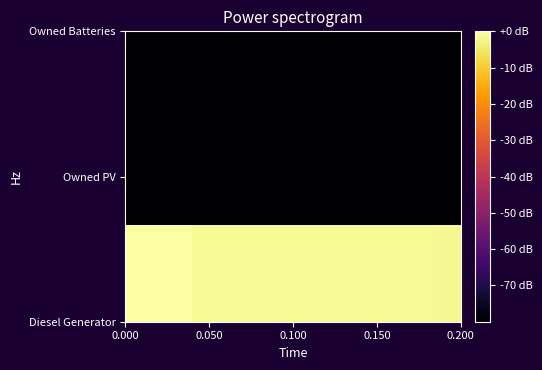

How many data points does each series have?

15